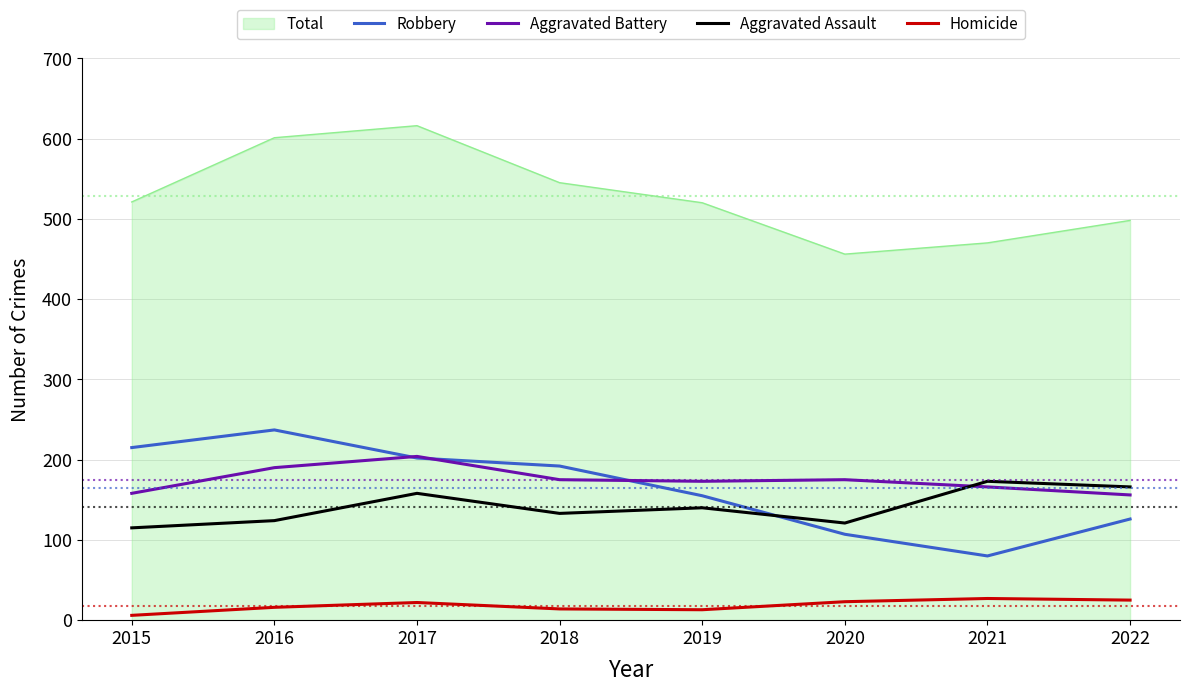

True or false: Homicide and Aggravated Assault intersect in this chart.

False